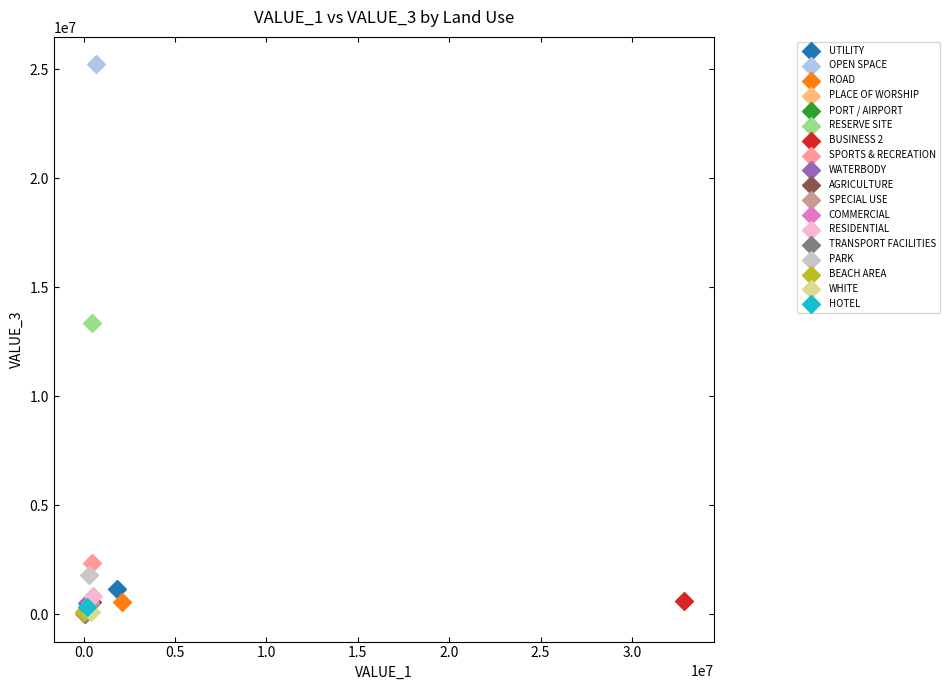

What are all the series names shown in the legend?

UTILITY, OPEN SPACE, ROAD, PLACE OF WORSHIP, PORT / AIRPORT, RESERVE SITE, BUSINESS 2, SPORTS & RECREATION, WATERBODY, AGRICULTURE, SPECIAL USE, COMMERCIAL, RESIDENTIAL, TRANSPORT FACILITIES, PARK, BEACH AREA, WHITE, HOTEL